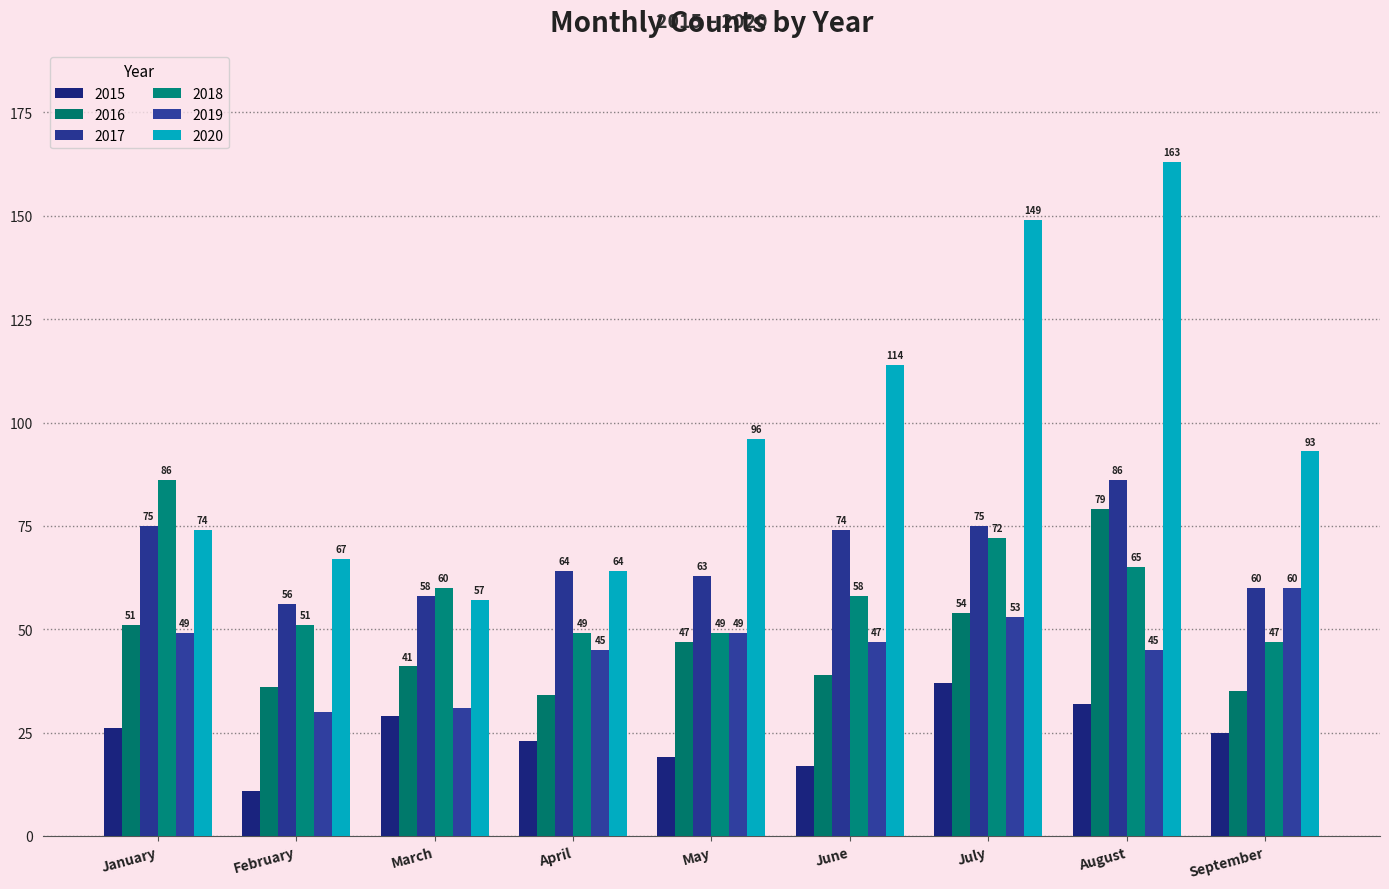

Which label corresponds to the largest value in the chart?

August